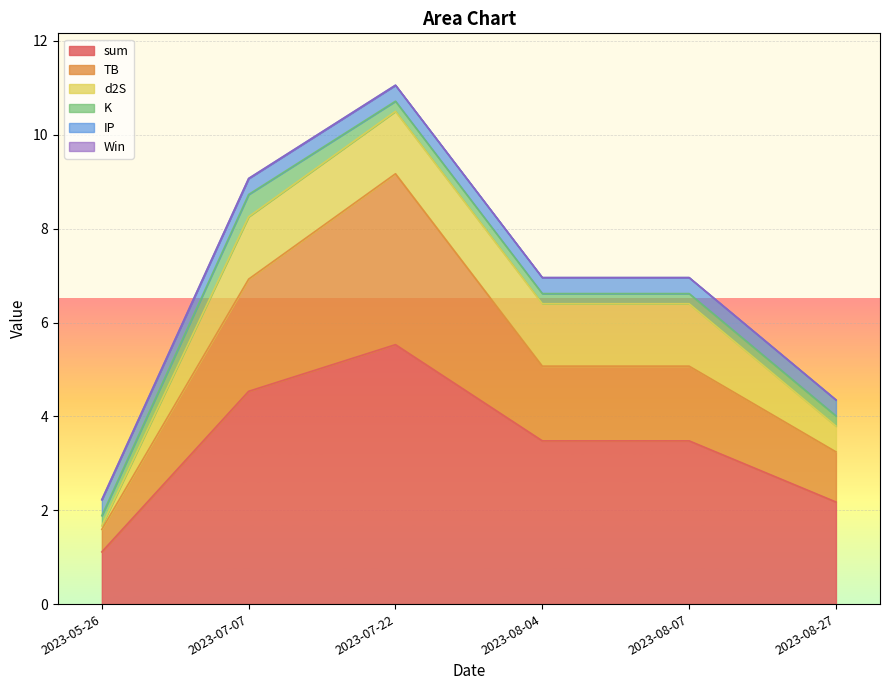

Reading left to right, transcribe all the data shown in this chart.

TB: 2023-05-26=0.5	2023-07-07=2.4	2023-07-22=3.6	2023-08-04=1.6	2023-08-07=1.6	2023-08-27=1.1
d2S: 2023-05-26=0.1	2023-07-07=1.3	2023-07-22=1.3	2023-08-04=1.3	2023-08-07=1.3	2023-08-27=0.5
K: 2023-05-26=0.2	2023-07-07=0.5	2023-07-22=0.2	2023-08-04=0.2	2023-08-07=0.2	2023-08-27=0.2
IP: 2023-05-26=0.3	2023-07-07=0.3	2023-07-22=0.3	2023-08-04=0.3	2023-08-07=0.3	2023-08-27=0.3
Win: 2023-05-26=0.0	2023-07-07=0.0	2023-07-22=0.0	2023-08-04=0.0	2023-08-07=0.0	2023-08-27=0.0
sum: 2023-05-26=1.1	2023-07-07=4.5	2023-07-22=5.5	2023-08-04=3.5	2023-08-07=3.5	2023-08-27=2.2